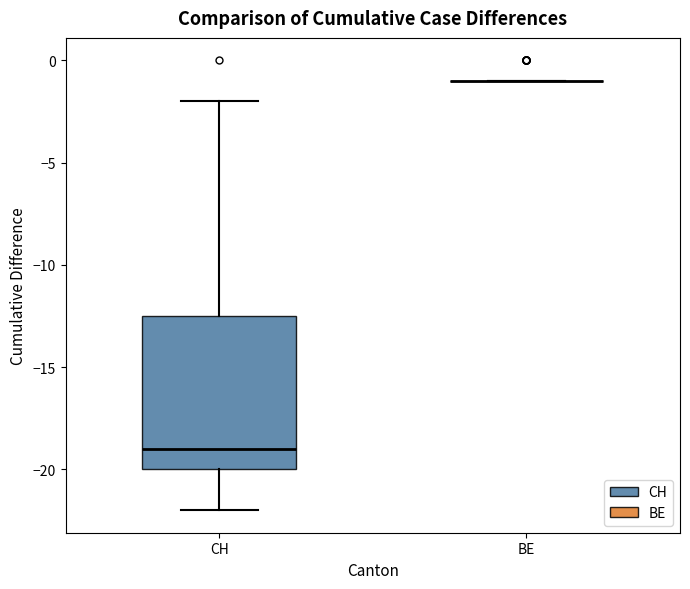

Reading left to right, read every box against the y-axis: the position of its median line, the range the box covers, and the ends of its whiskers. The values are not printed on the chart, so give them approximately, as read against the axis.

CH: median -19.0, box -20.0 to -12.5, whiskers -22.0 to -2.0
BE: box collapsed to a line at -1.0, whiskers -1.0 to -1.0